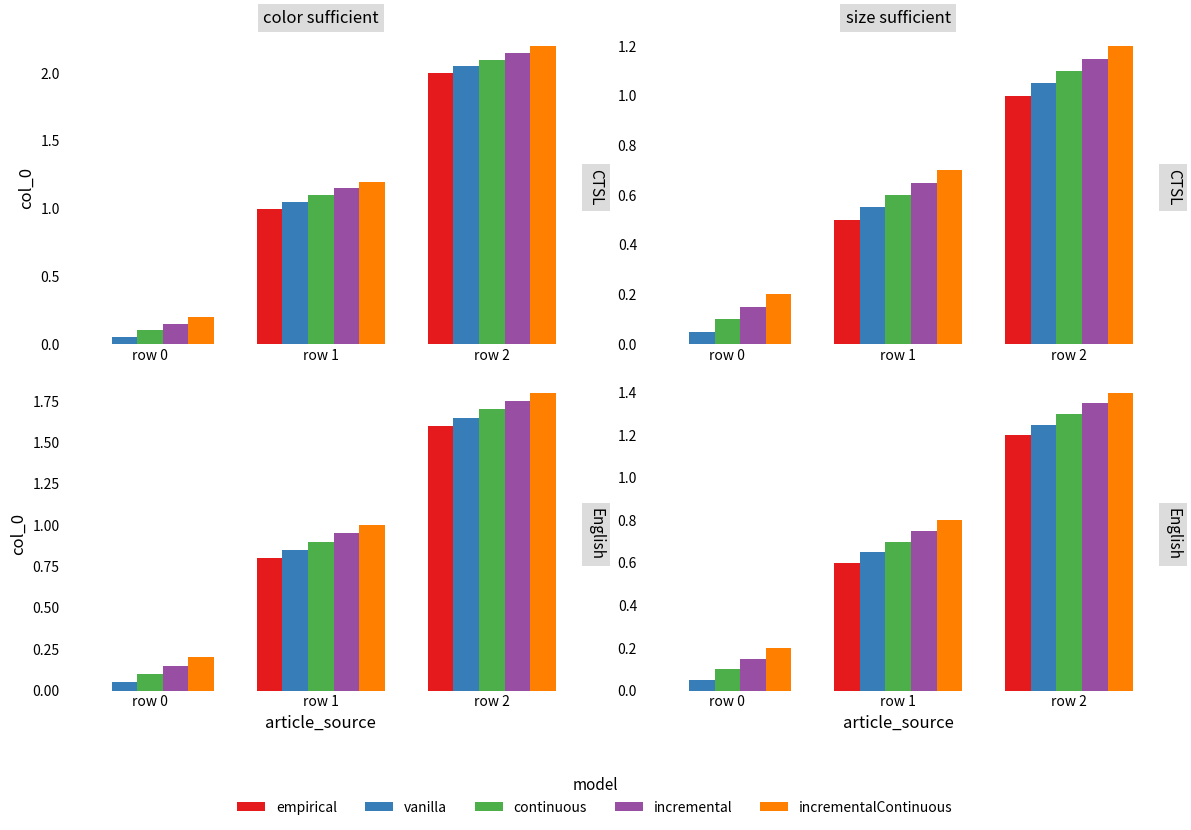

True or false: empirical has a value of 0.0 at row 0.

True